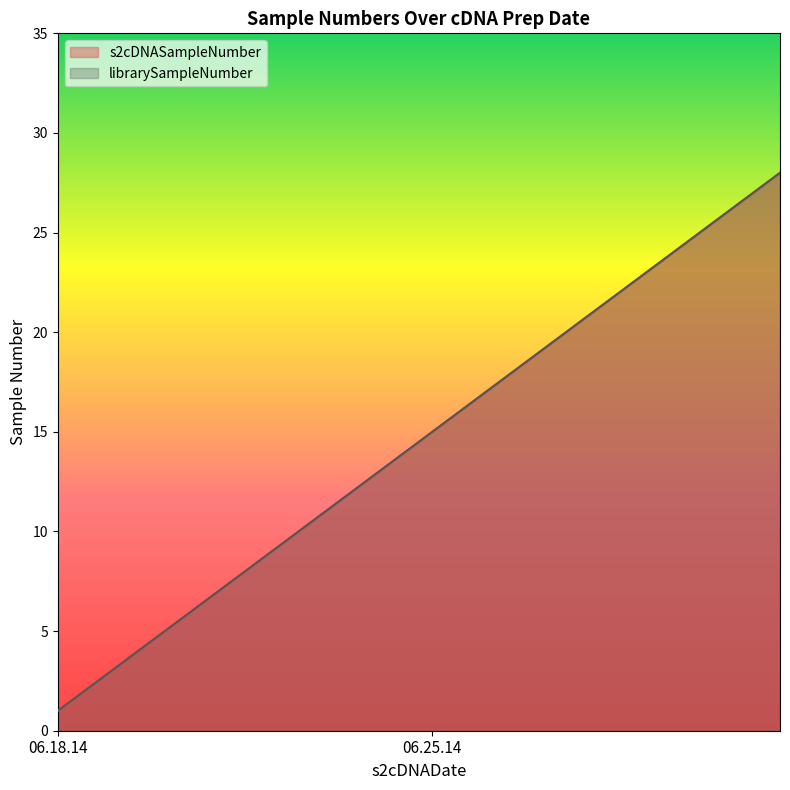

What is the label of the 18th point from the left?

06.25.14